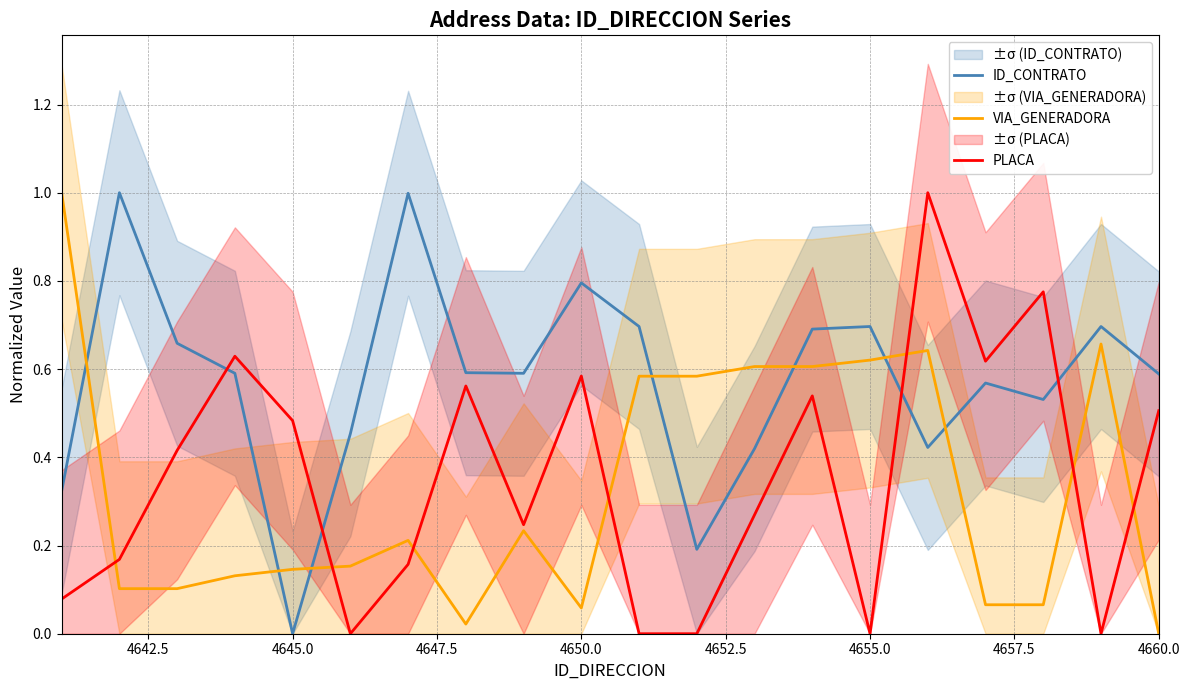

True or false: PLACA and VIA_GENERADORA intersect in this chart.

True